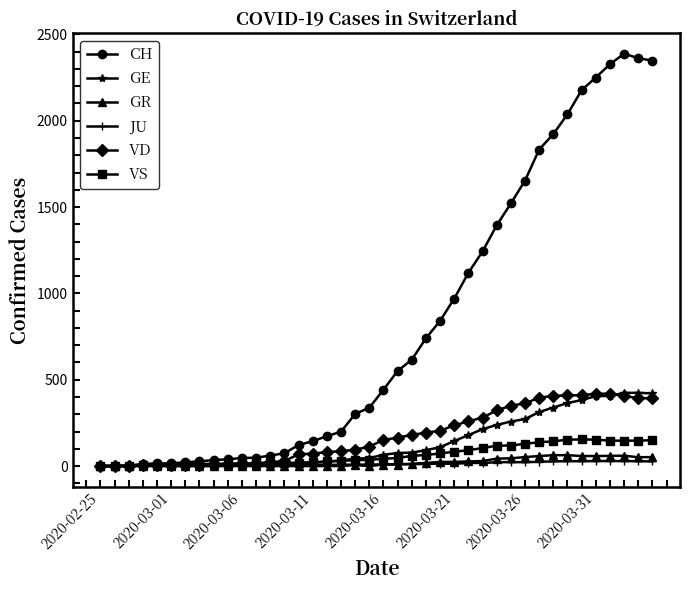

What is the maximum value shown in the chart?

2388